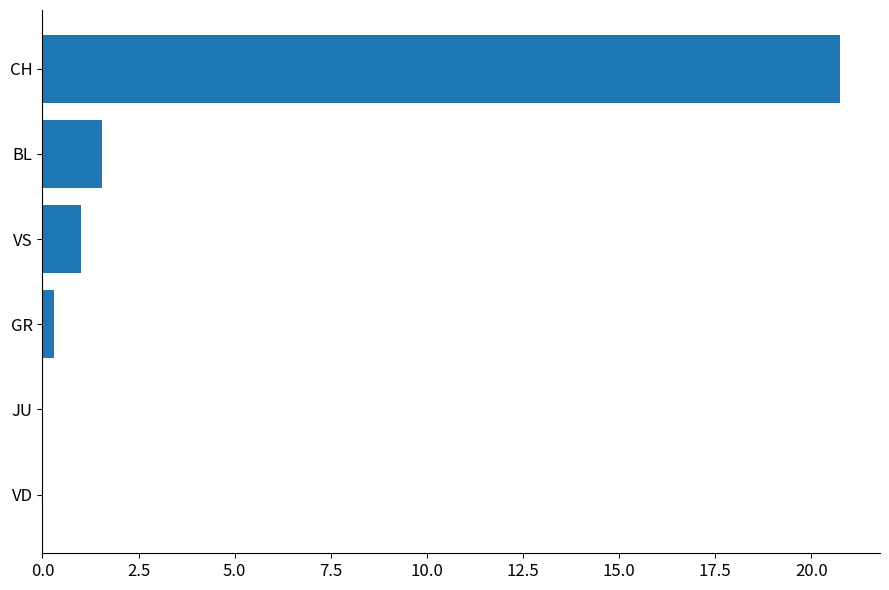

The chart shows a value of 1.0 at VS. True or false?

True